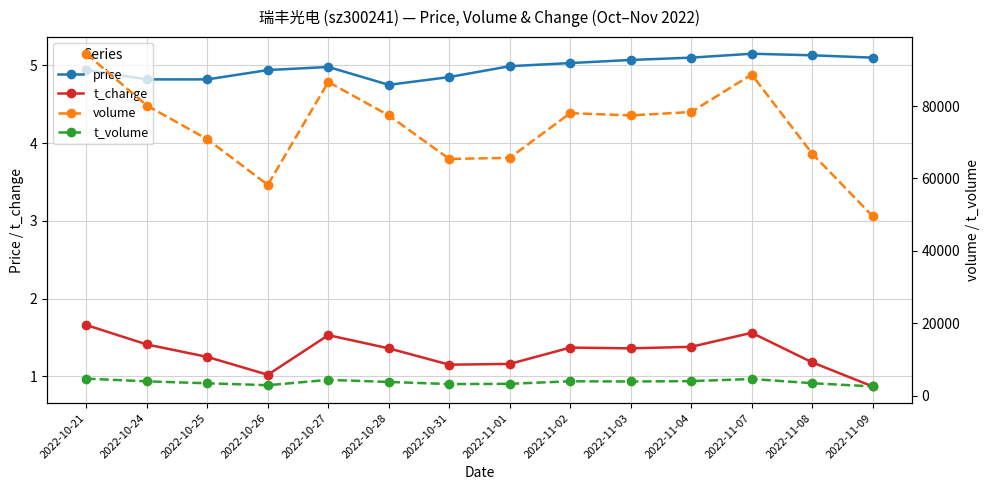

Is this an area chart (filled region under the line)?

No